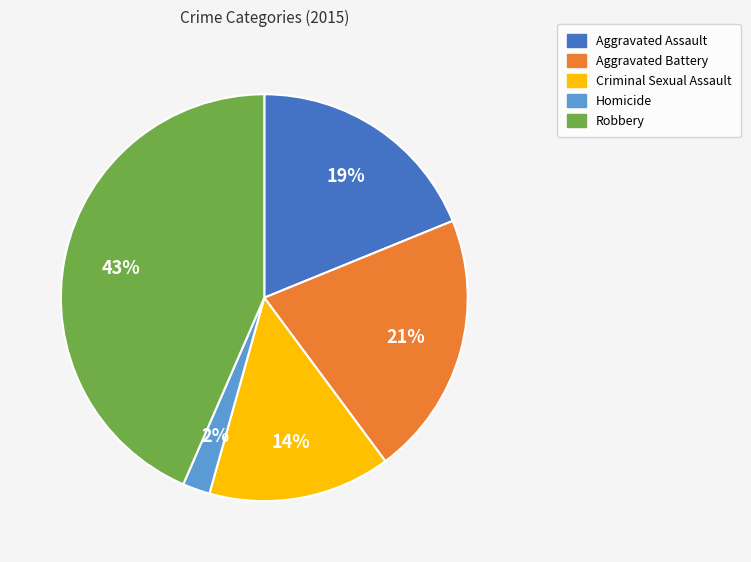

Which slice is the smallest?

Homicide